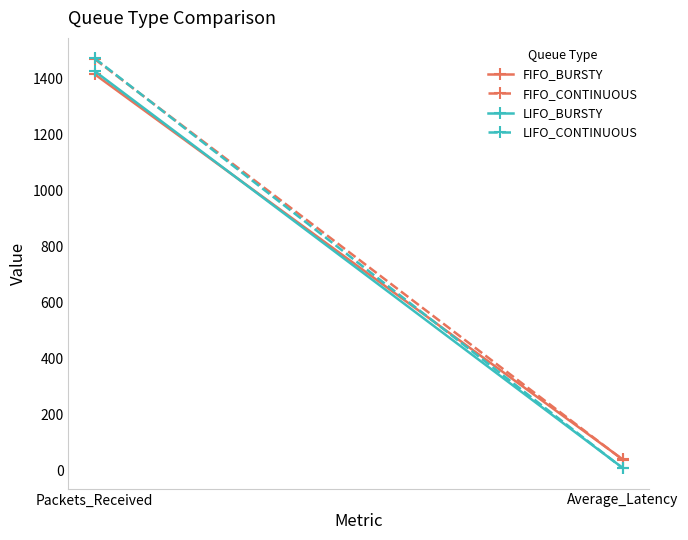

At which category is the sum across all series the highest?

Packets_Received